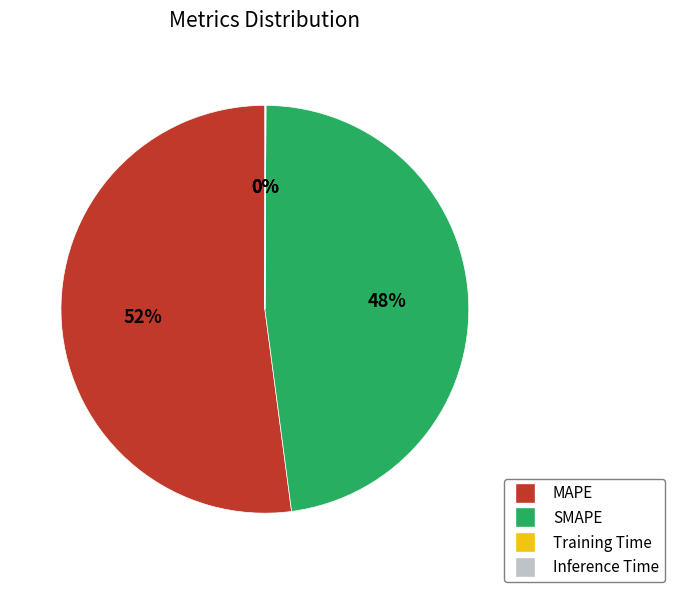

To the nearest percent, what percentage of the pie is SMAPE?

48%